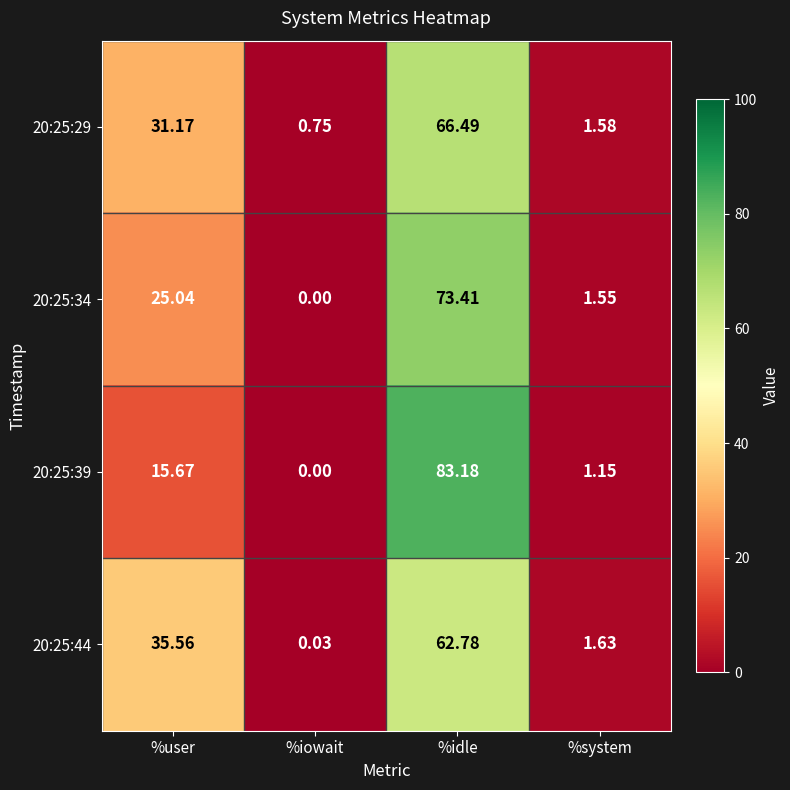

At which category does the chart reach its peak across all series?

%idle